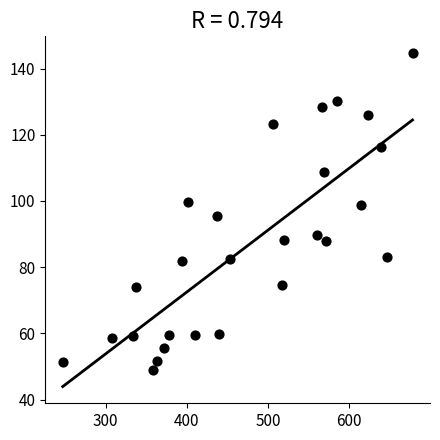

What is the range of X values (max minus min)?

430.9